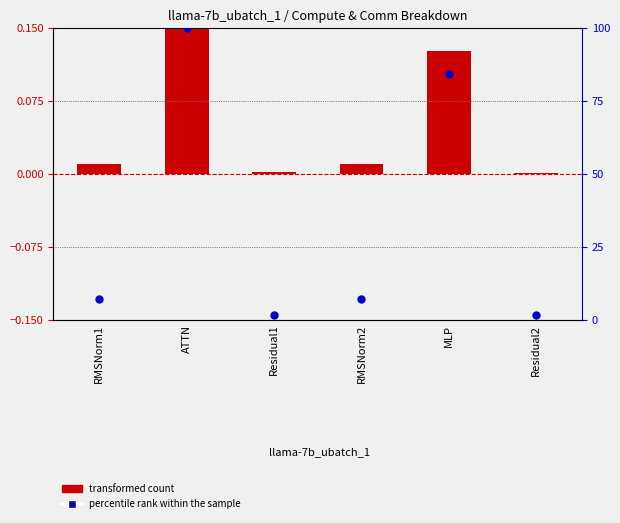

Which series reaches the maximum Y coordinate?

percentile rank within the sample